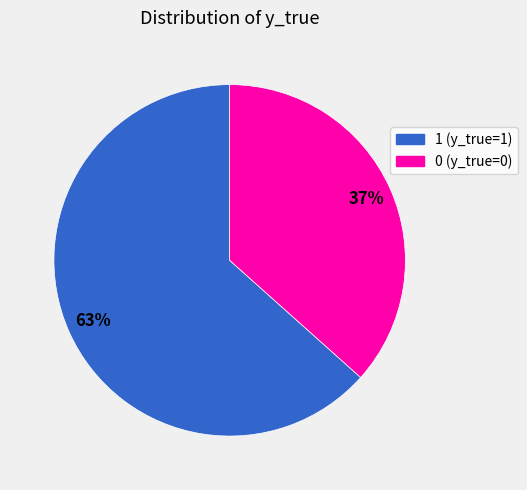

What is the ratio of the value at 1 to the value at 0?

1.7